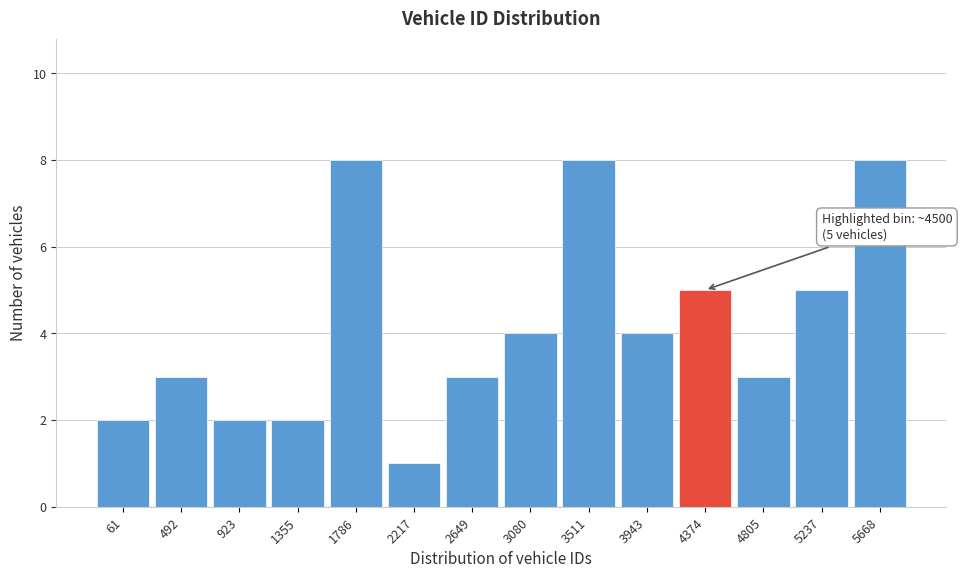

Reading left to right, list all the values displayed in this chart.

2	3	2	2	8	1	3	4	8	4	5	3	5	8